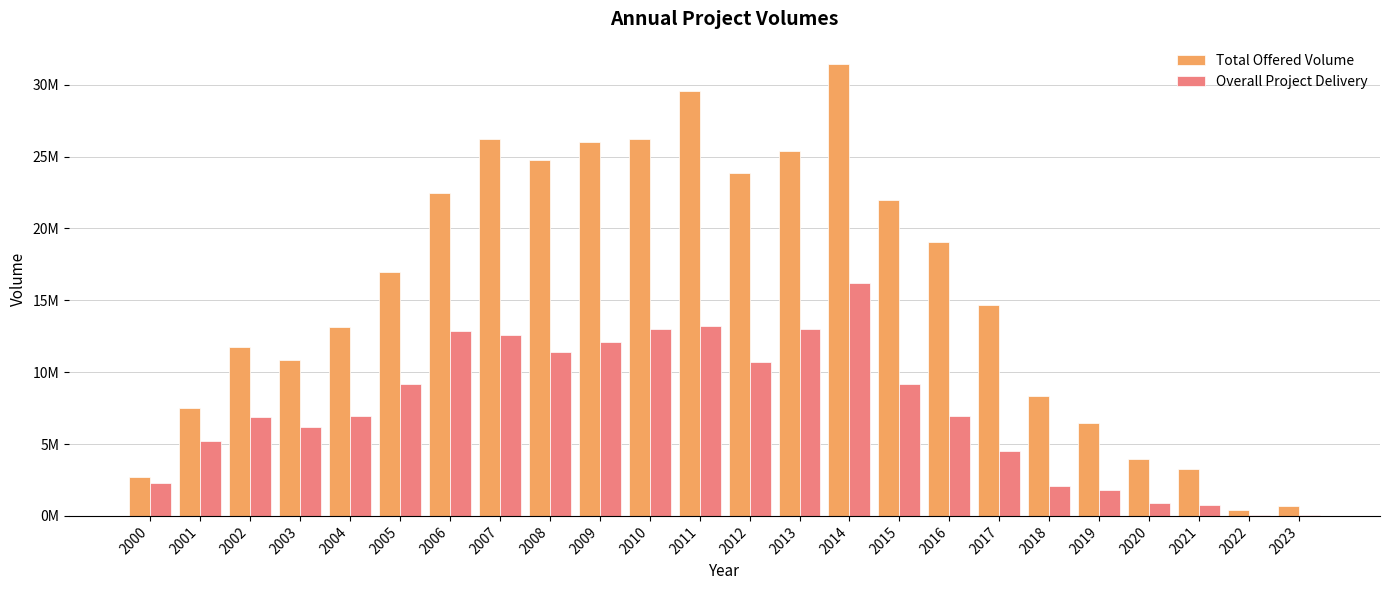

What are all the series names shown in the legend?

Total Offered Volume, Overall Project Delivery